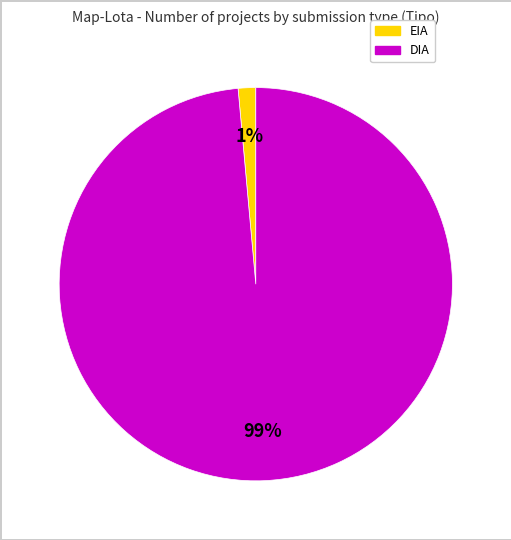

To the nearest percent, what is the average slice percentage?

50%